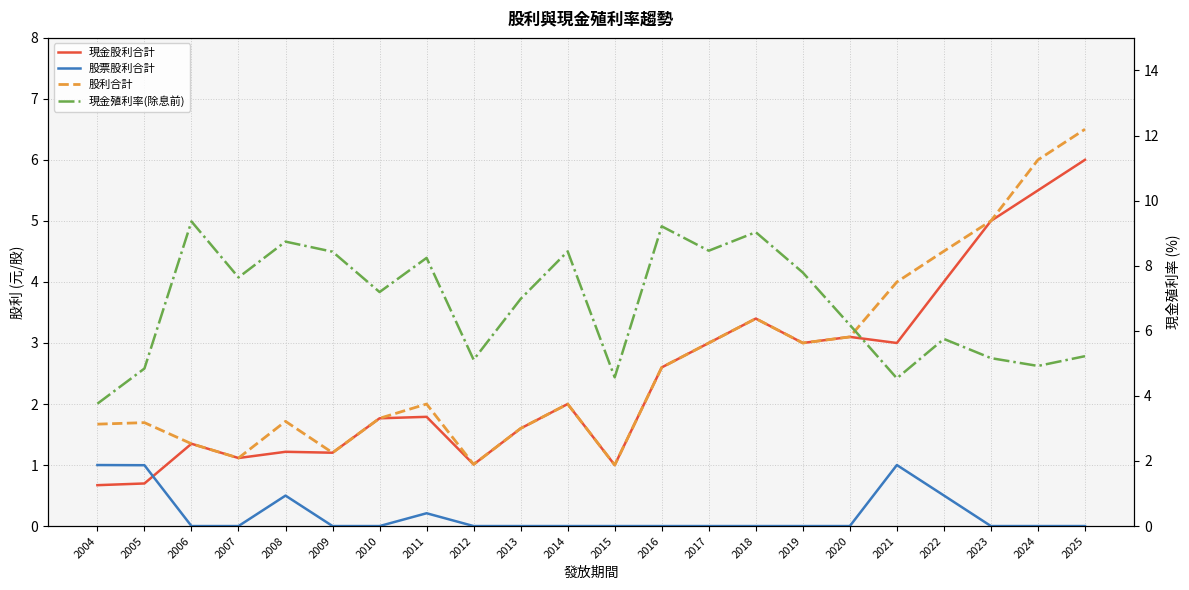

How many categories are shown in the chart?

22